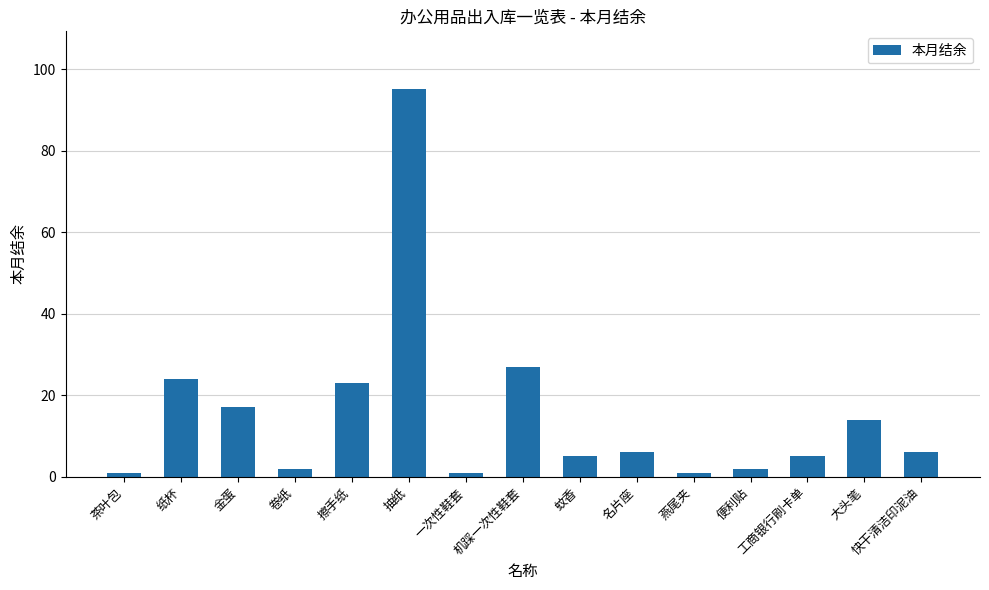

What is the greatest value displayed?

95